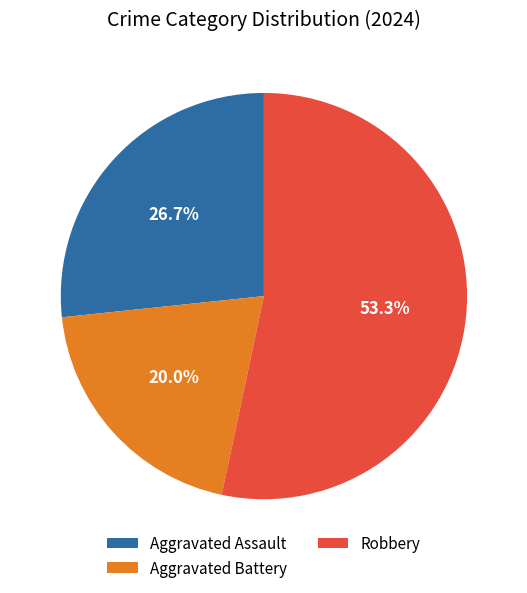

What is the total percentage of Robbery and Aggravated Battery?

73.3%